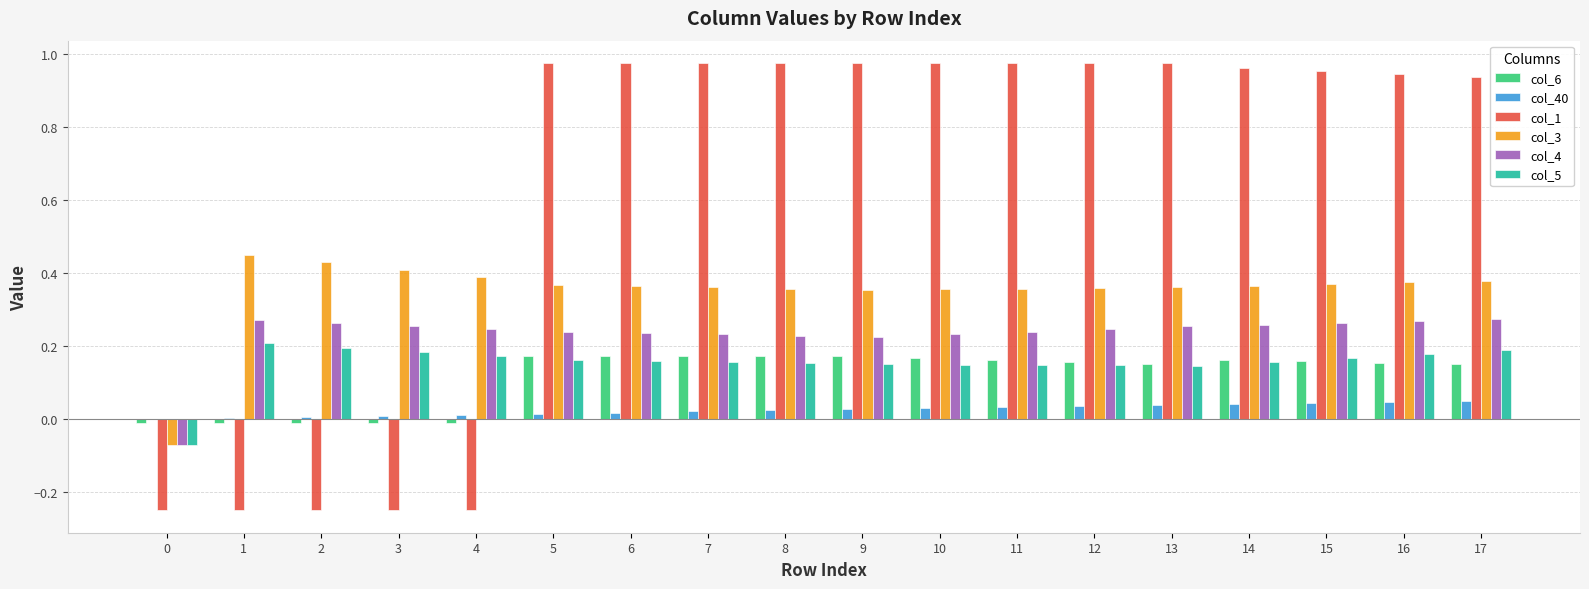

How many groups of bars are there?

18